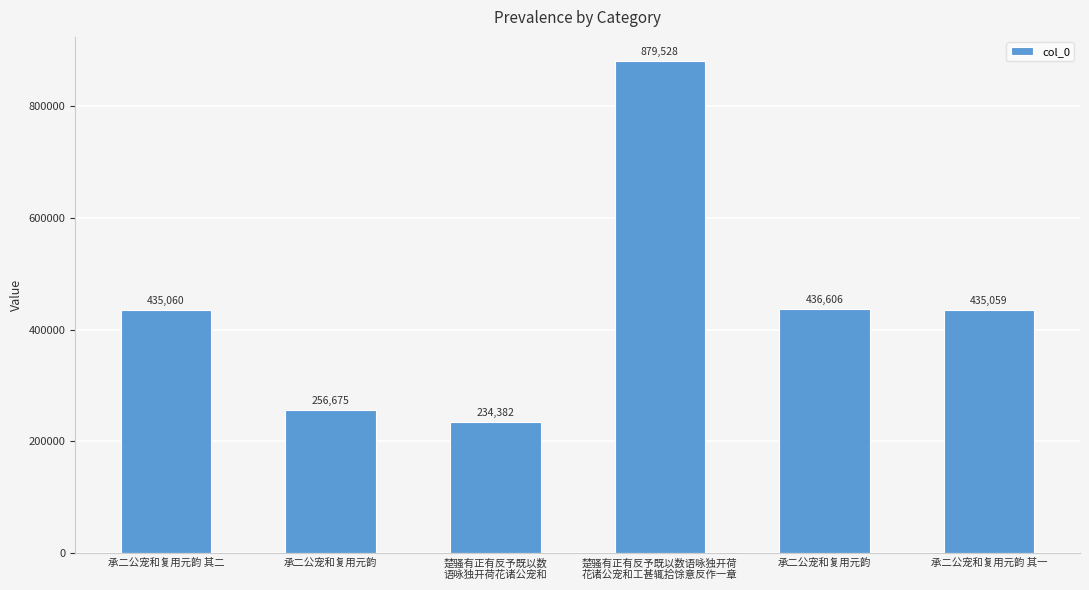

Rank the categories by value from highest to lowest.

楚骚有正有反予既以数语咏独开荷
花诸公宠和工甚辄拾馀意反作一章, 承二公宠和复用元韵, 承二公宠和复用元韵 其二, 承二公宠和复用元韵 其一, 承二公宠和复用元韵, 楚骚有正有反予既以数
语咏独开荷花诸公宠和